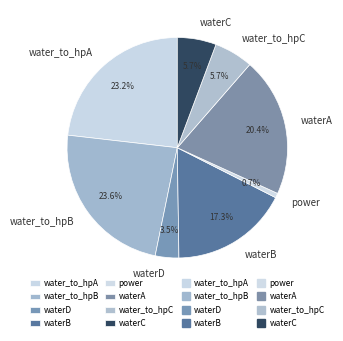

Which category has the smallest portion of the pie?

power